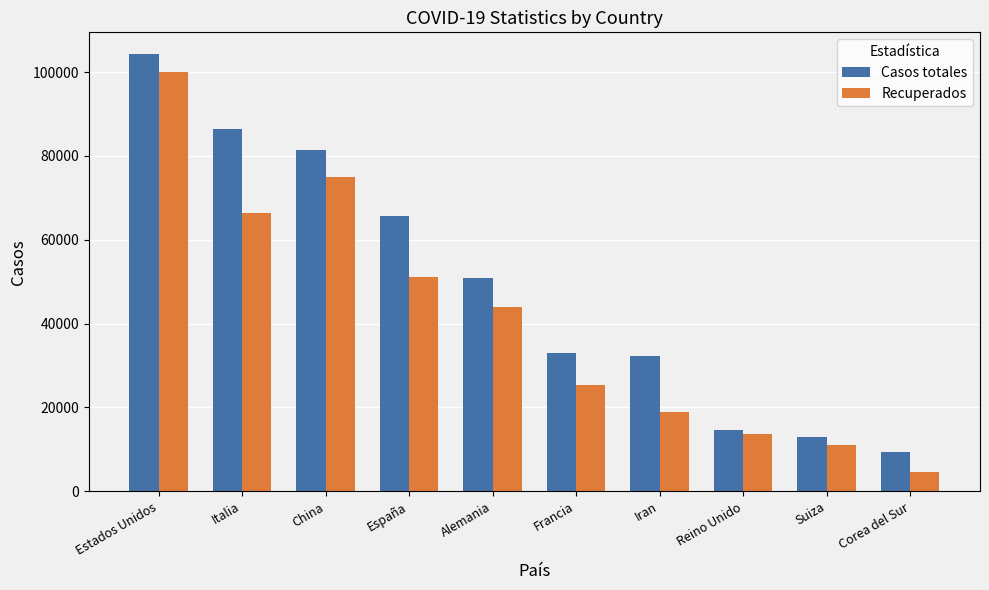

True or false: Casos totales has a value of 12928 at Suiza.

True